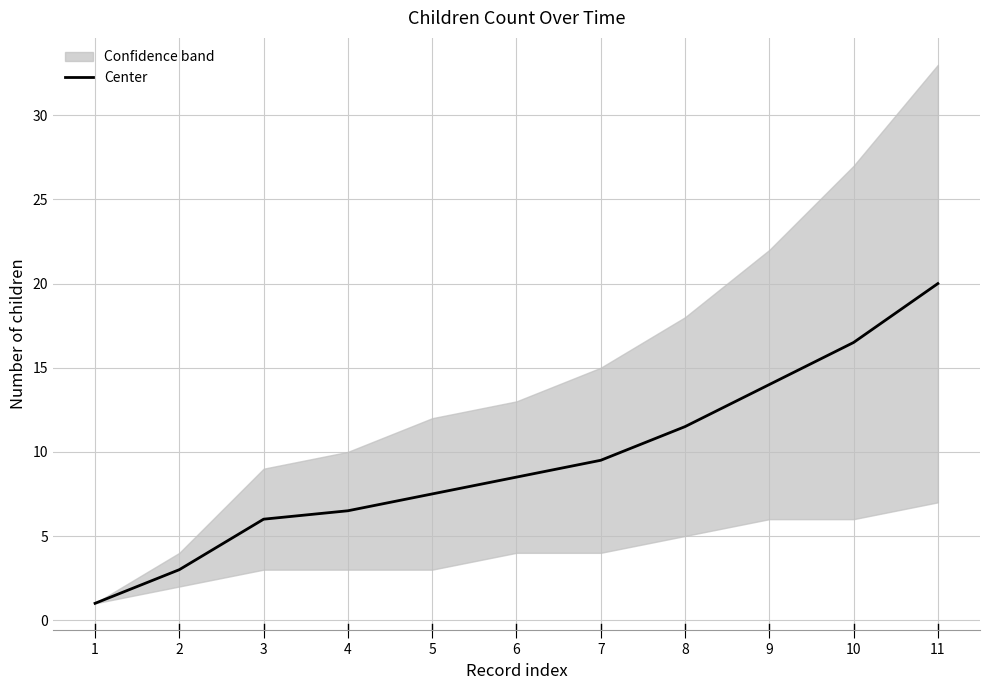

What is the minimum value shown in the chart?

1.0